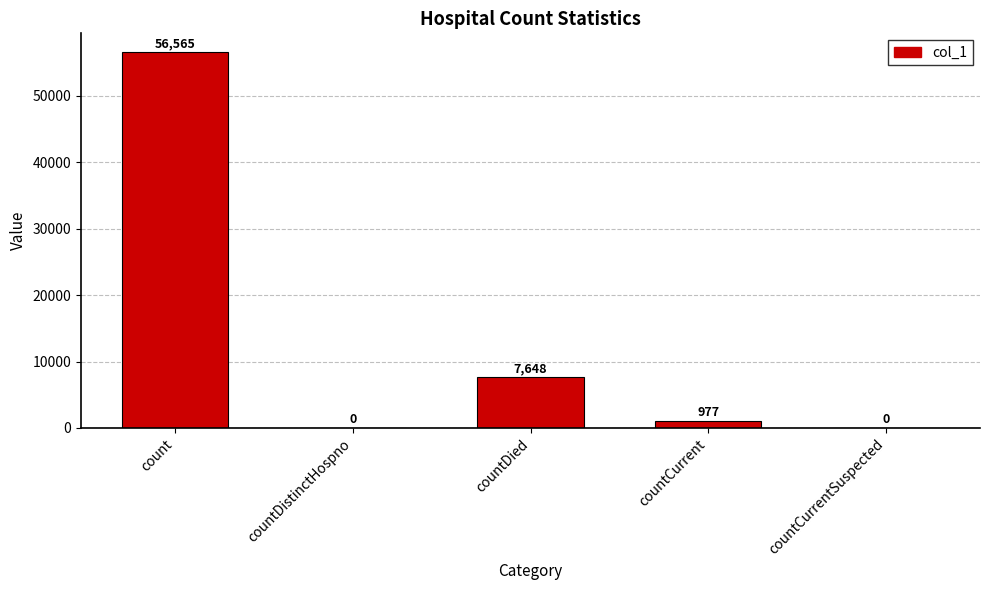

The value at countDistinctHospno is 0. True or false?

True